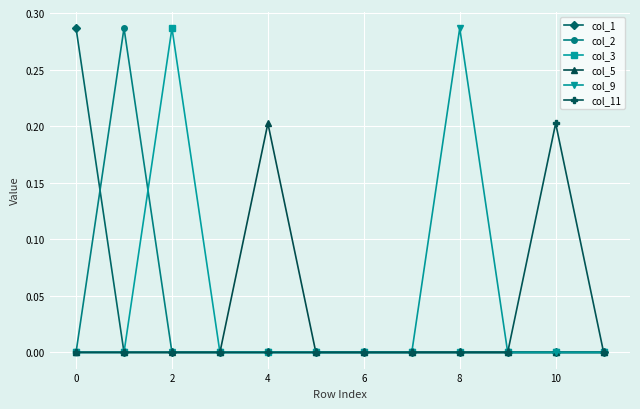

Which series has the largest total across all categories?

col_1